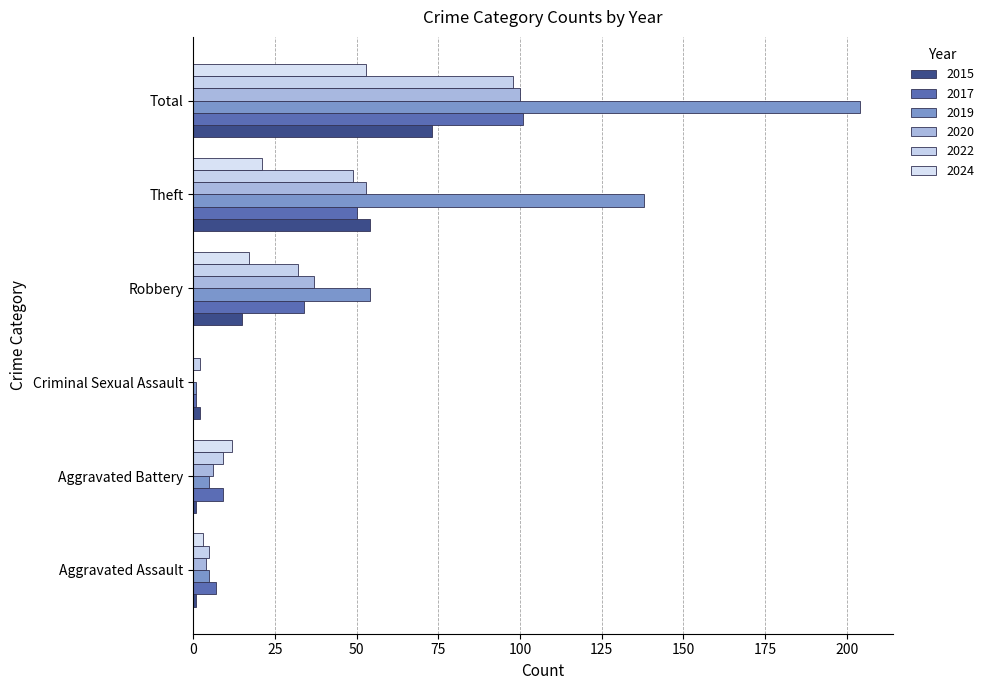

Reading left to right, extract all data points from this chart.

2015: Aggravated Assault=1	Aggravated Battery=1	Criminal Sexual Assault=2	Robbery=15	Theft=54	Total=73
2017: Aggravated Assault=7	Aggravated Battery=9	Criminal Sexual Assault=1	Robbery=34	Theft=50	Total=101
2019: Aggravated Assault=5	Aggravated Battery=5	Criminal Sexual Assault=1	Robbery=54	Theft=138	Total=204
2020: Aggravated Assault=4	Aggravated Battery=6	Criminal Sexual Assault=0	Robbery=37	Theft=53	Total=100
2022: Aggravated Assault=5	Aggravated Battery=9	Criminal Sexual Assault=2	Robbery=32	Theft=49	Total=98
2024: Aggravated Assault=3	Aggravated Battery=12	Criminal Sexual Assault=0	Robbery=17	Theft=21	Total=53